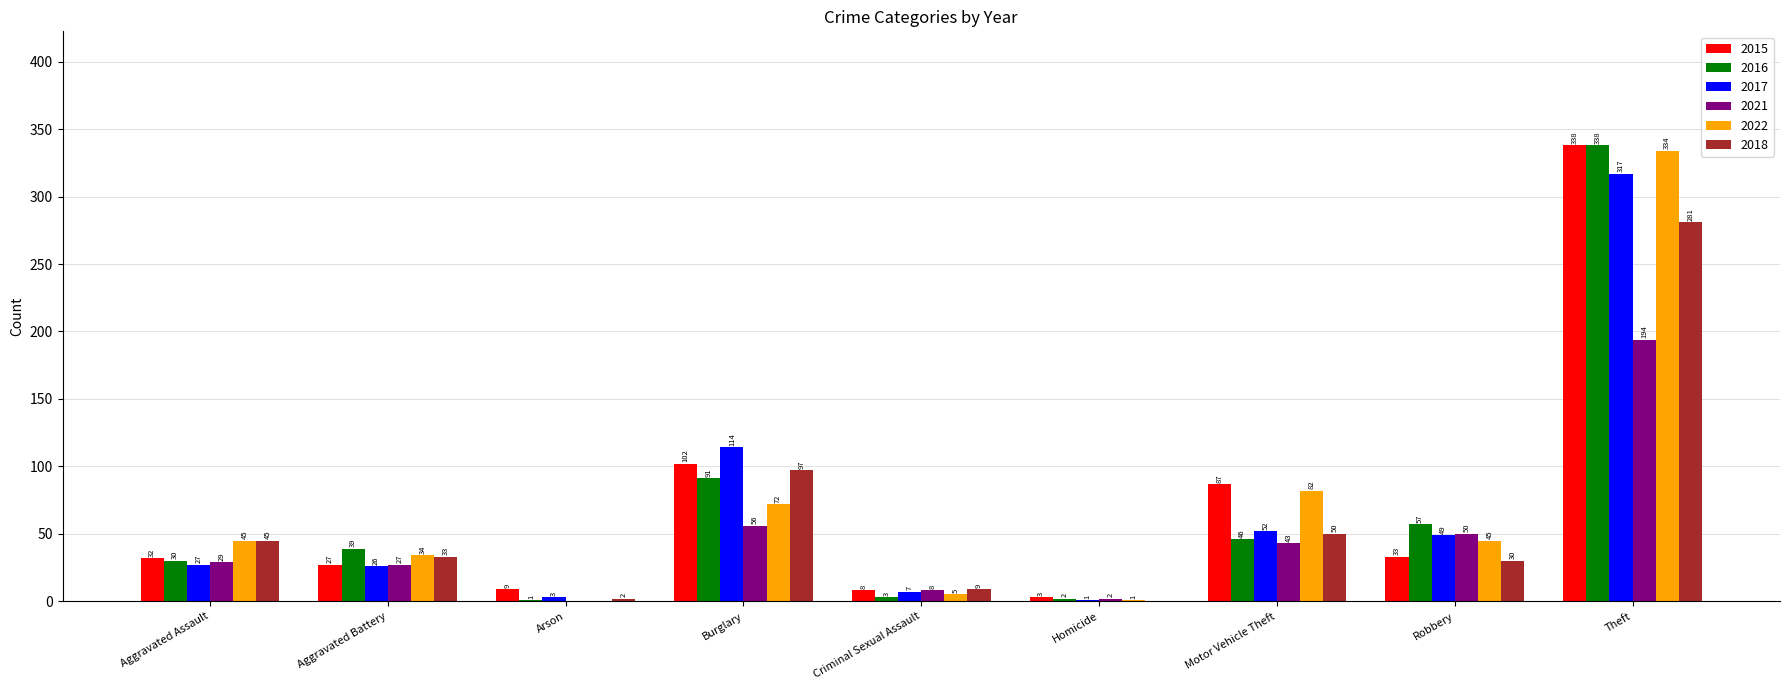

What is the total value across all series at Criminal Sexual Assault?

40